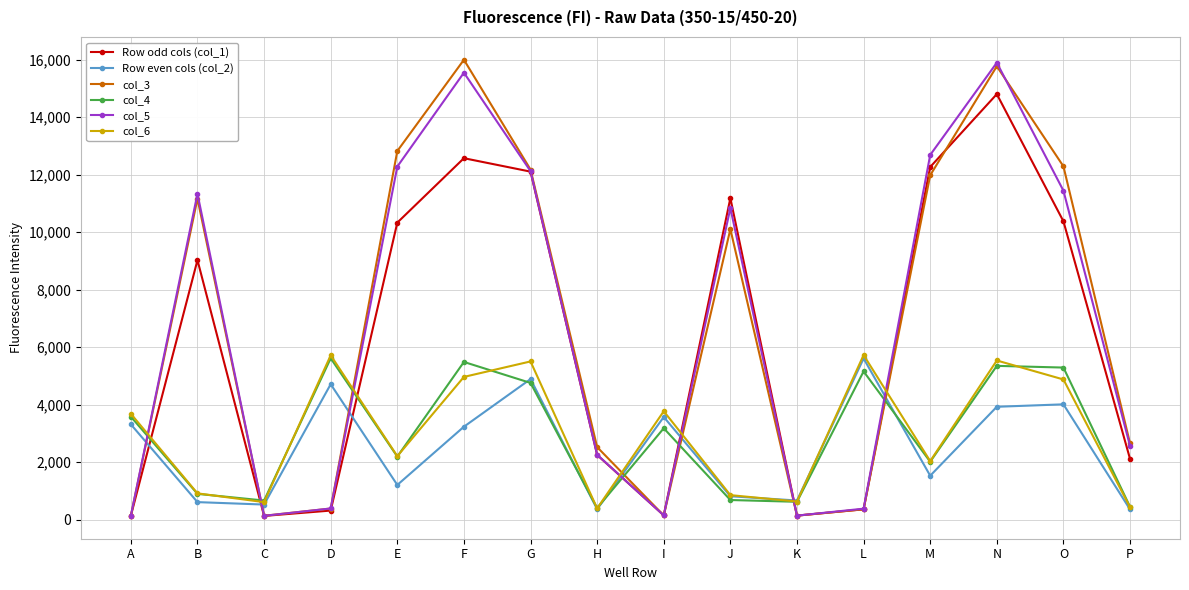

How many data points in col_4 are less than 3181?

8